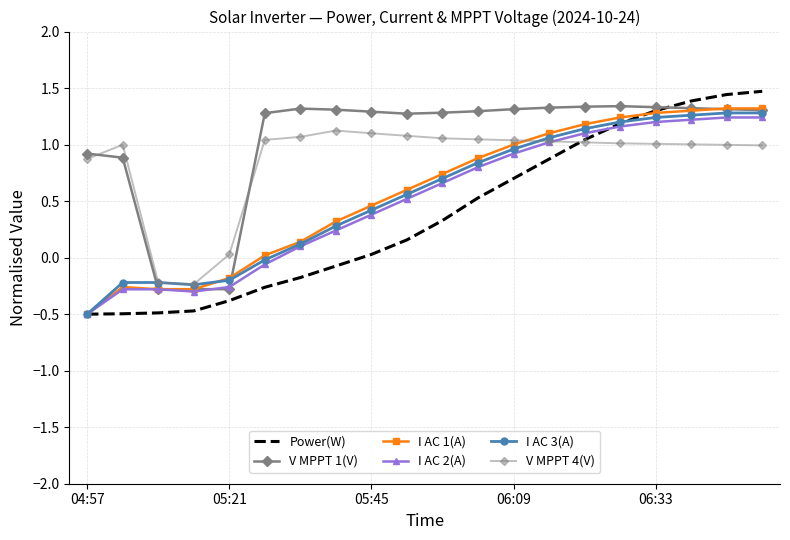

Which series ends up on top after the final intersection of V MPPT 4(V) and I AC 1(A)?

I AC 1(A)